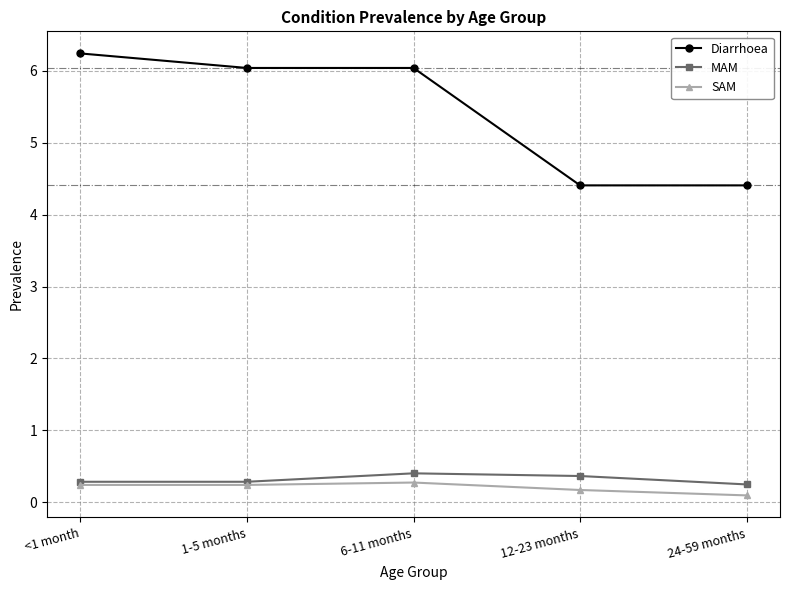

True or false: Diarrhoea has a value of 1.9 at 24-59 months.

False